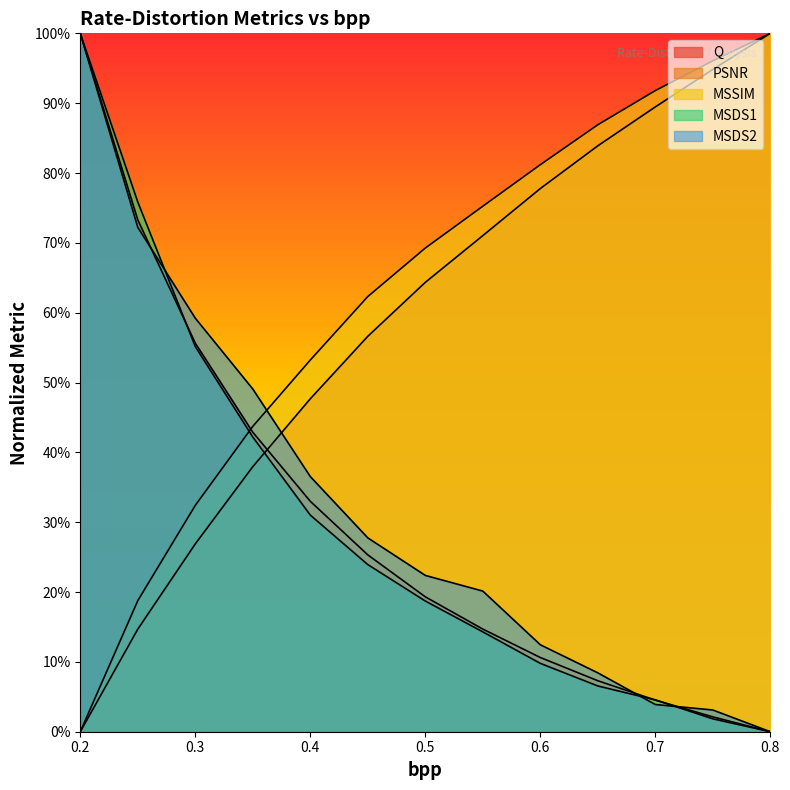

True or false: MSDS2 has more than 0 points higher than both neighbors.

False